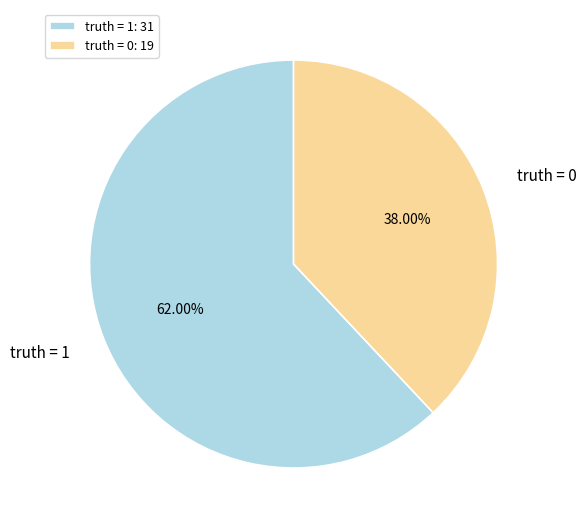

What portion of the pie excludes truth = 0?

62.0%